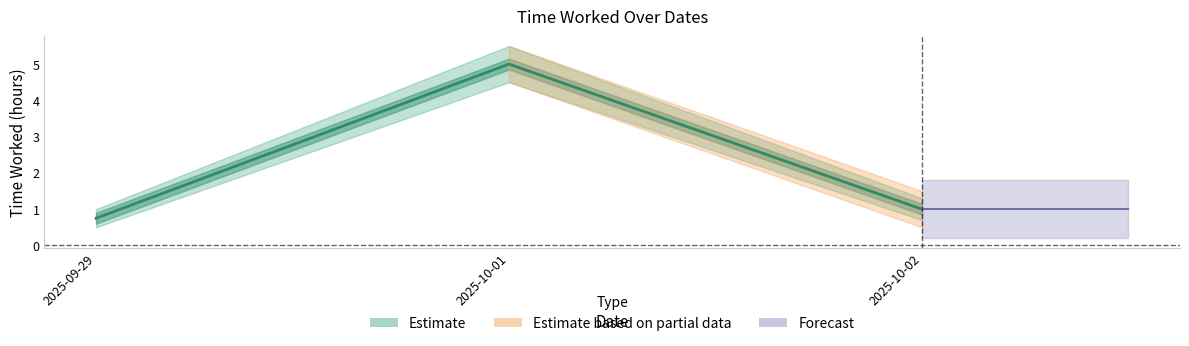

What is the difference between the maximum and second lowest values?

4.0